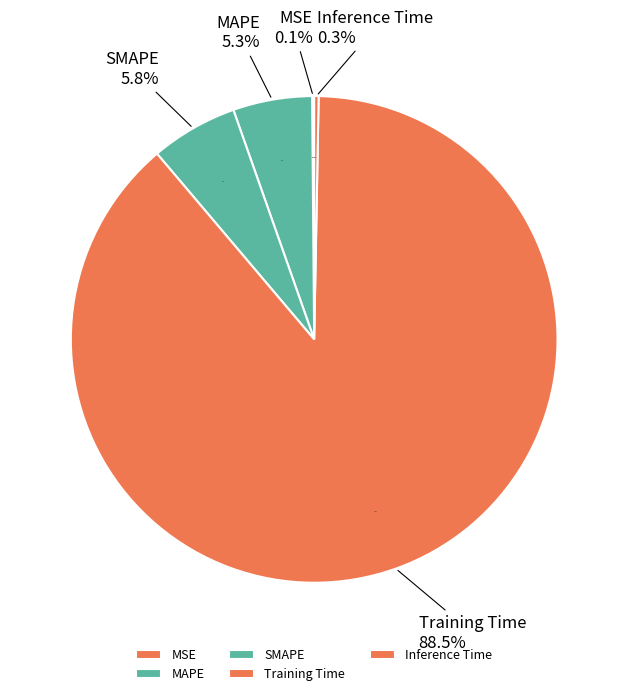

Which slice represents more than half of the pie?

Training Time